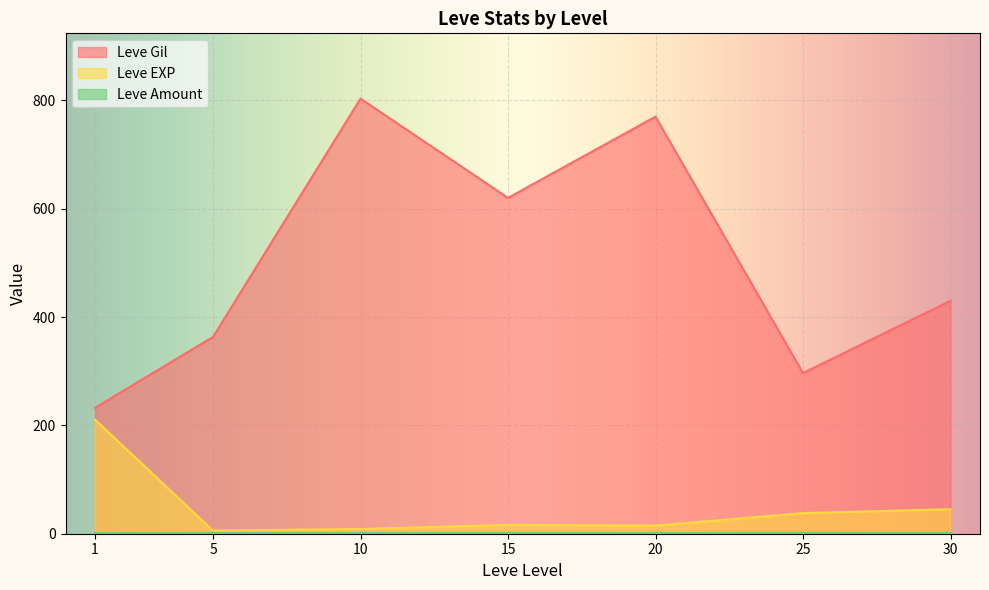

What is the total value across all series at 5?

370.0